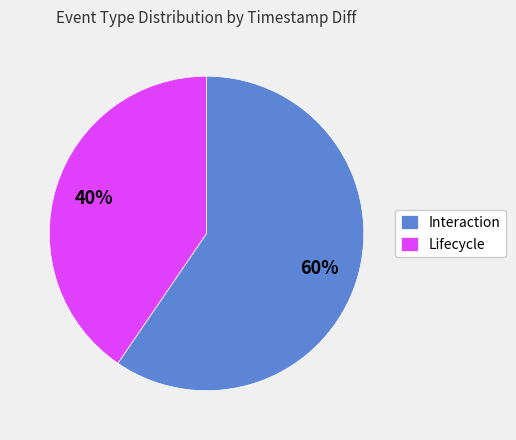

Which category has the smallest portion of the pie?

Lifecycle